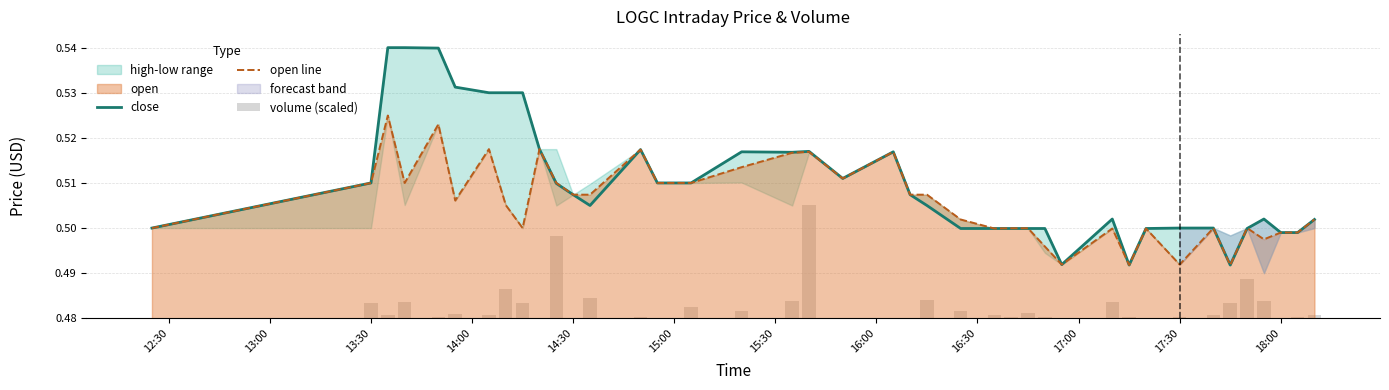

True or false: close has a value of 0.8 at 18:00.

False